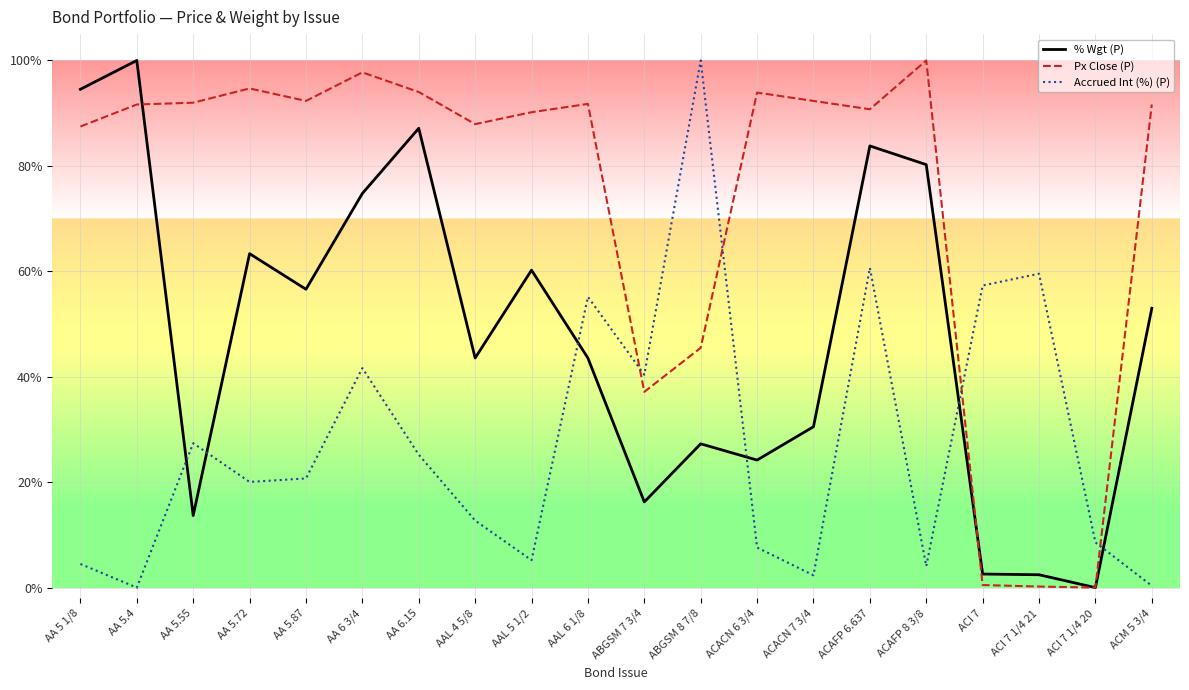

What is the difference between the second highest and second lowest values in the % Wgt (P) series?

0.9